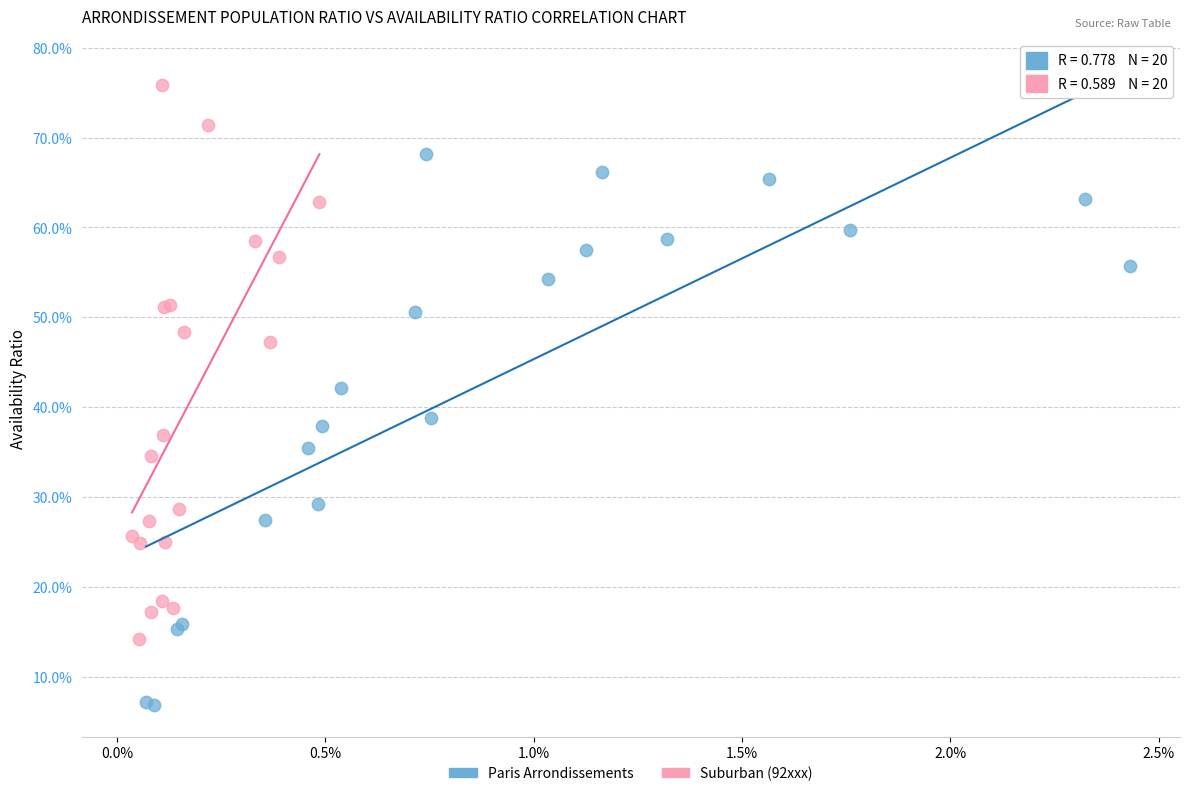

What are all the series names shown in the legend?

Paris Arrondissements, Suburban (92xxx)